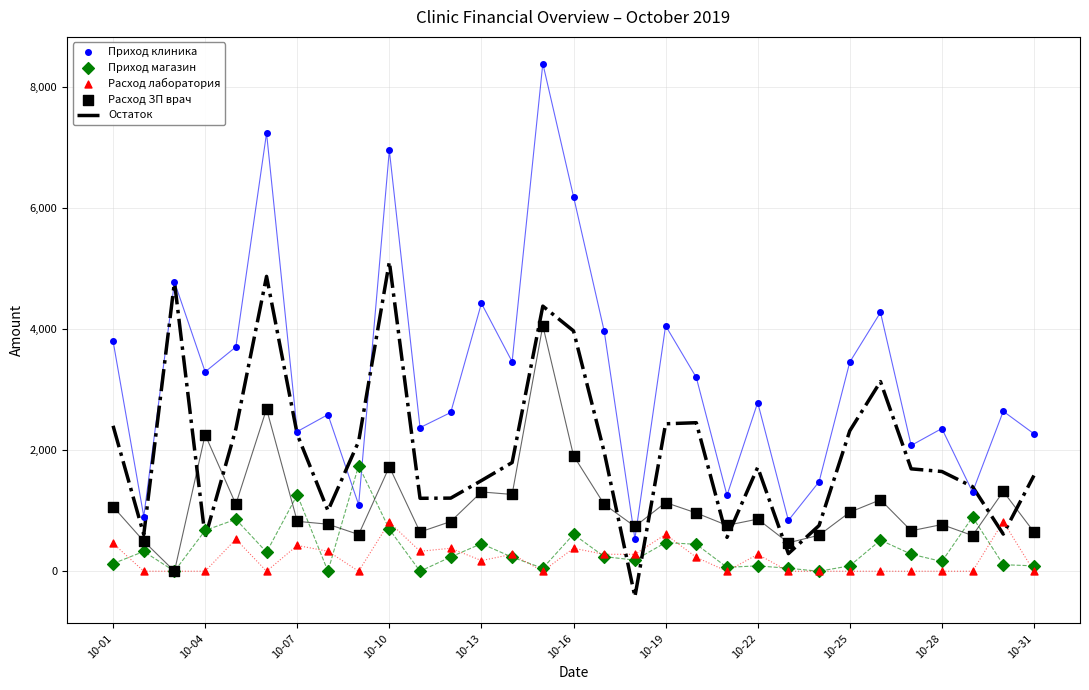

At which category is the sum across all series the highest?

14